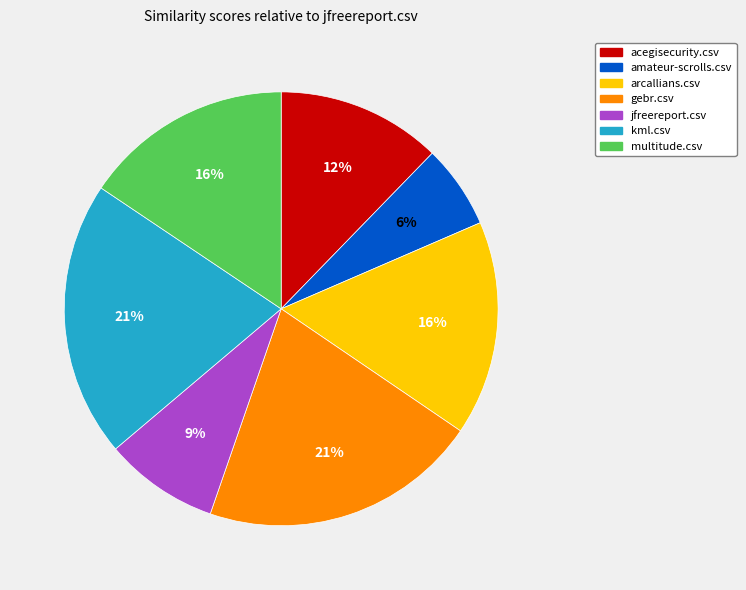

Which slice is the smallest?

amateur-scrolls.csv